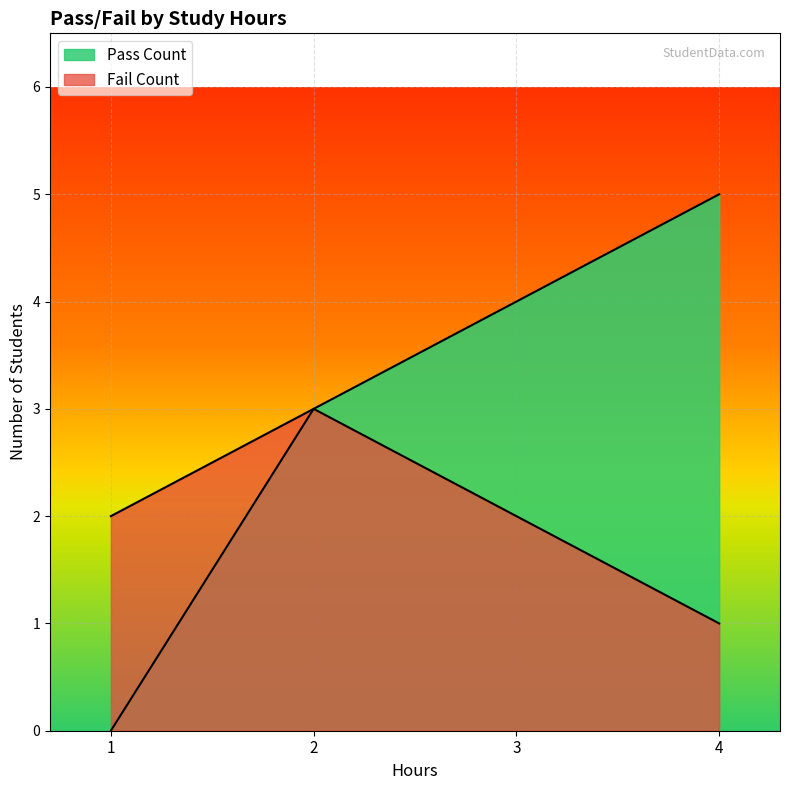

Reading left to right, extract all data points from this chart.

Pass Count: 0	3	4	5
Fail Count: 2	3	2	1